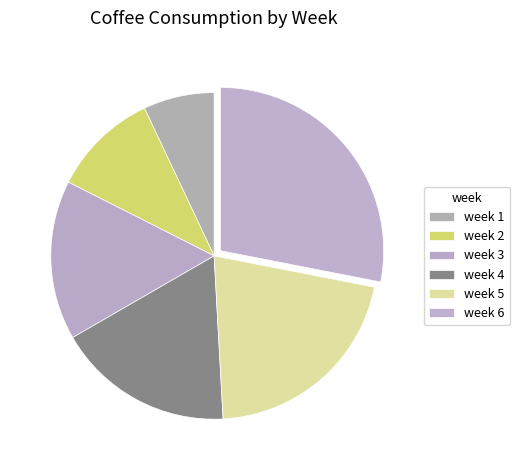

How many segments does this pie chart have?

6